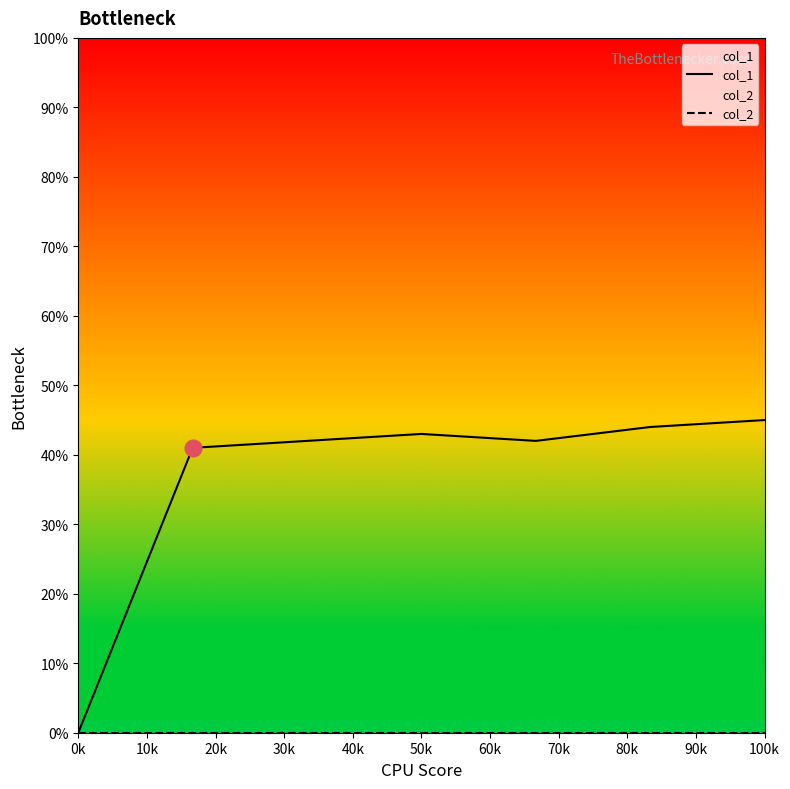

What is the sum of all col_1 values?

257